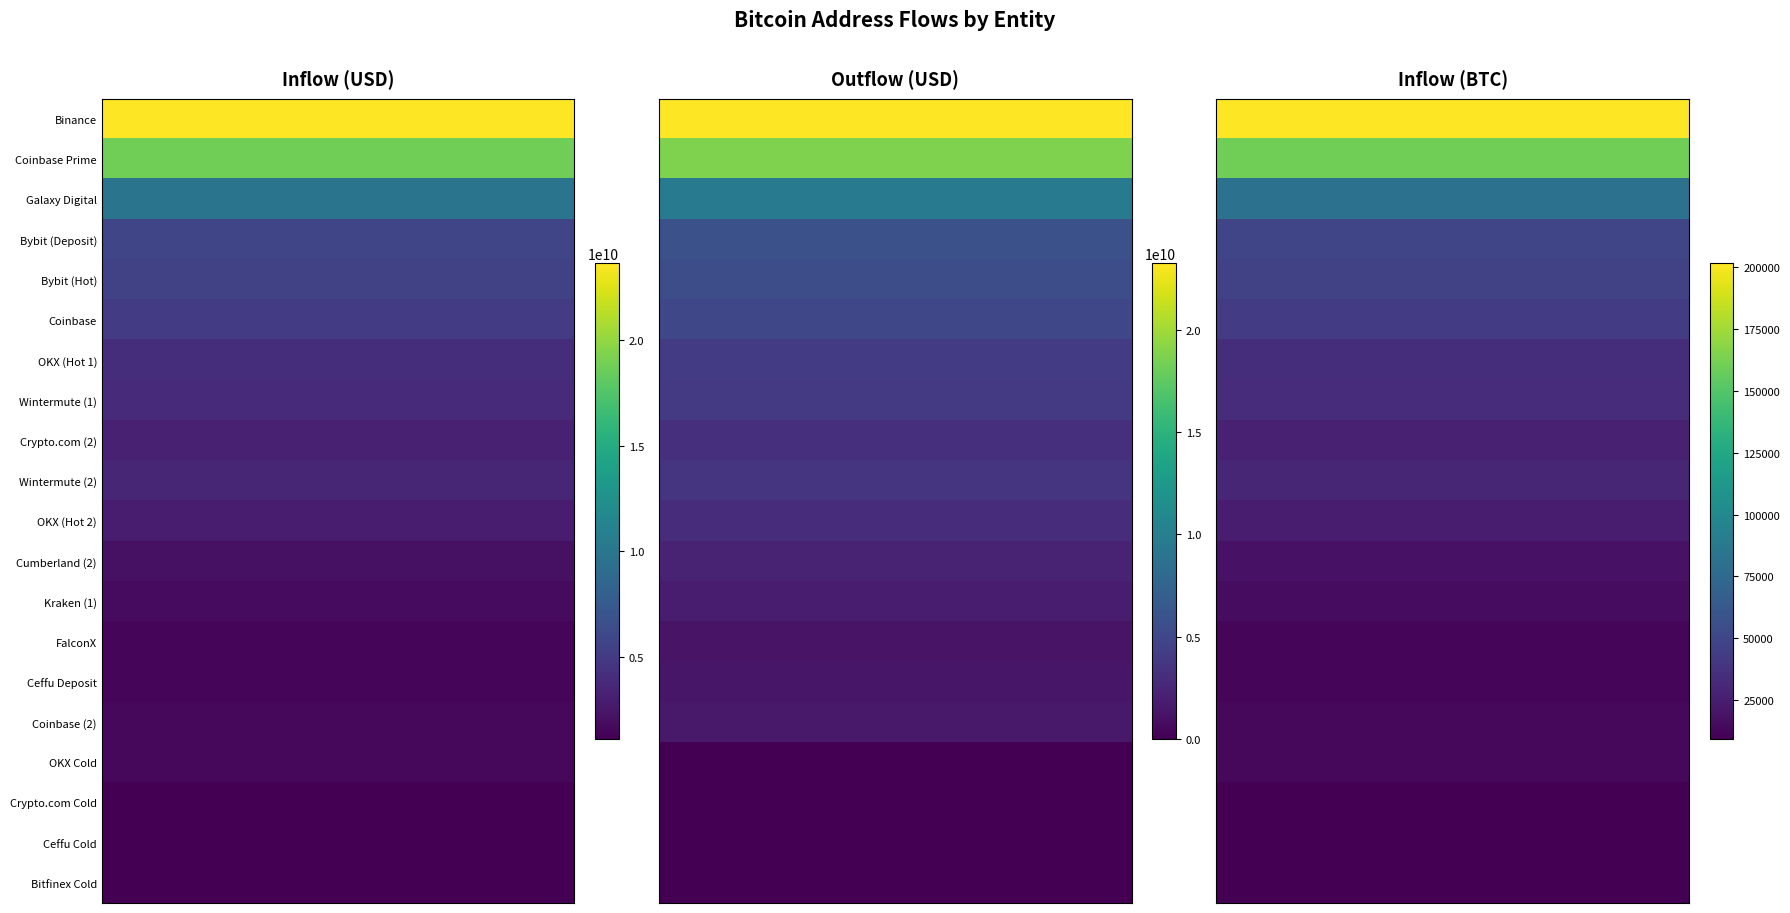

Which series has the largest total across all categories?

Binance